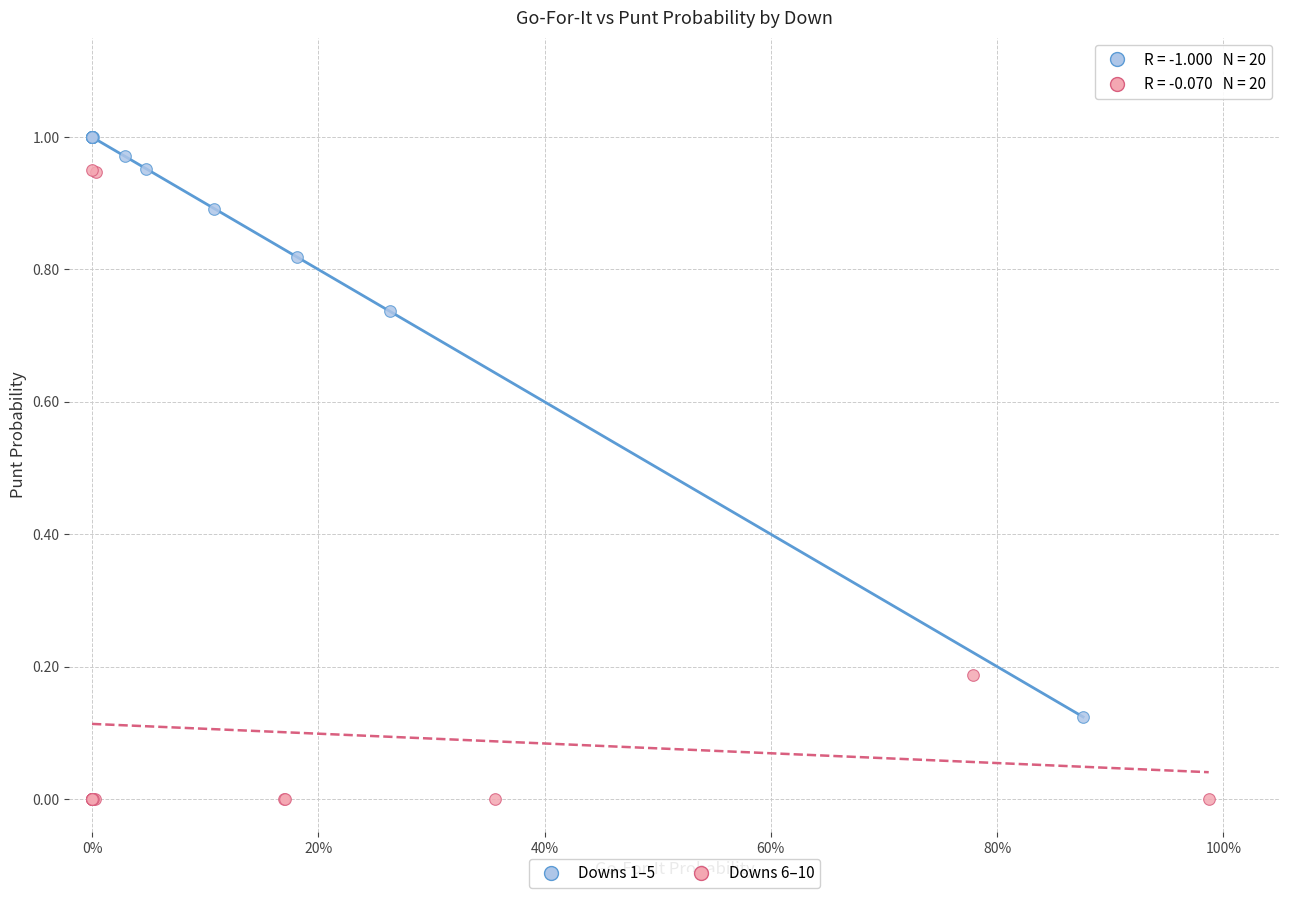

Which series contains the highest Y value?

Downs 1–5